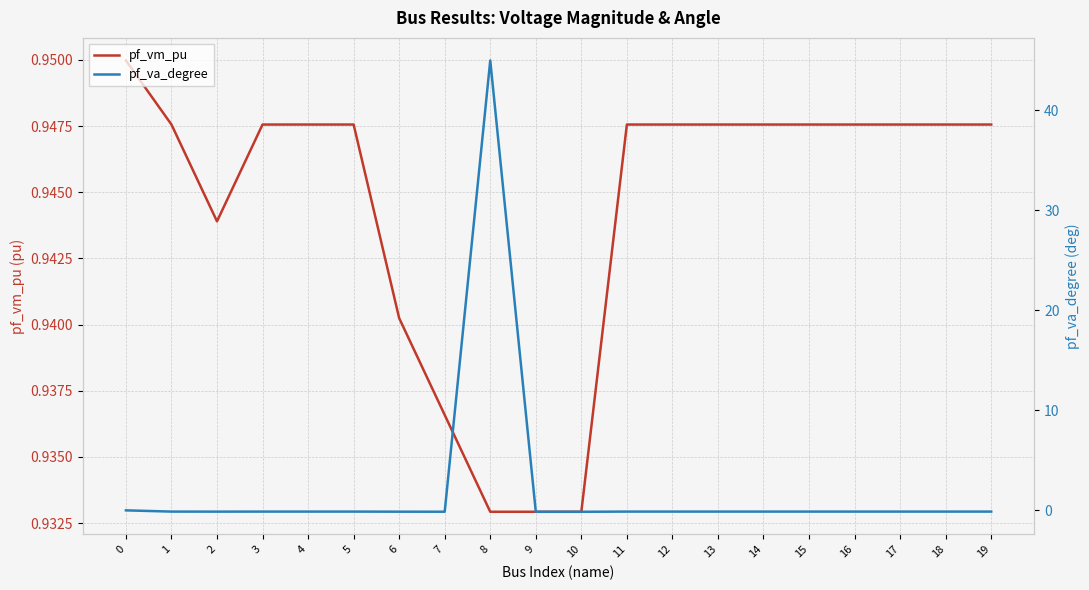

At how many categories does at least one series exceed 38?

1